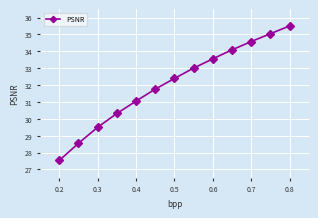

How many values exceed 32?

7